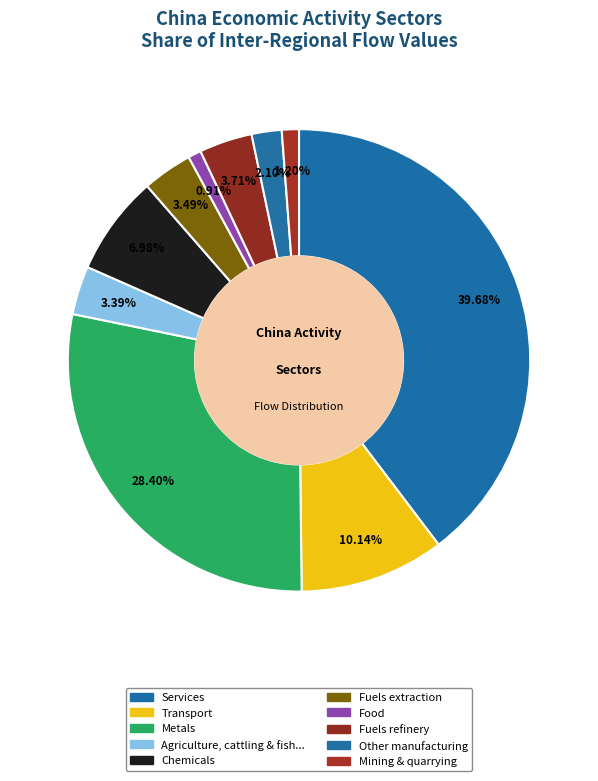

How many segments does this pie chart have?

10